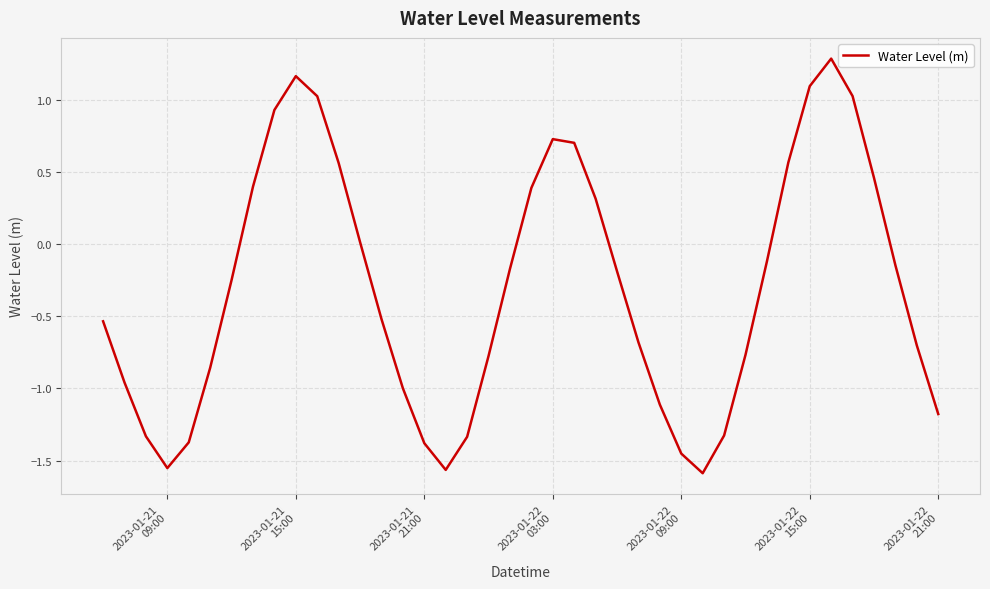

How many interior local peaks (higher than both neighbors) does the data have?

3